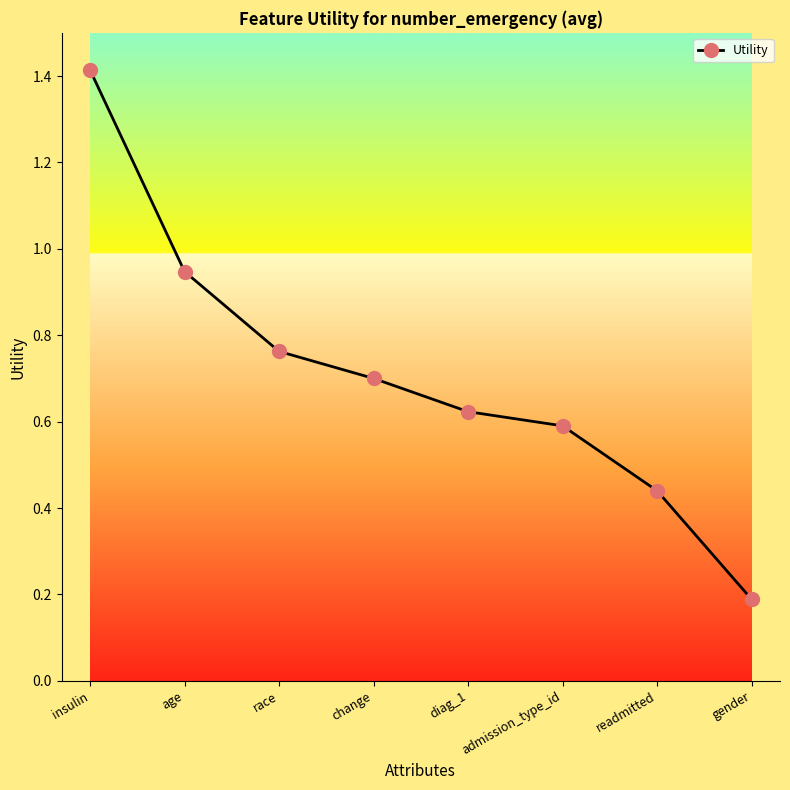

At which label is the value closest to 0?

gender